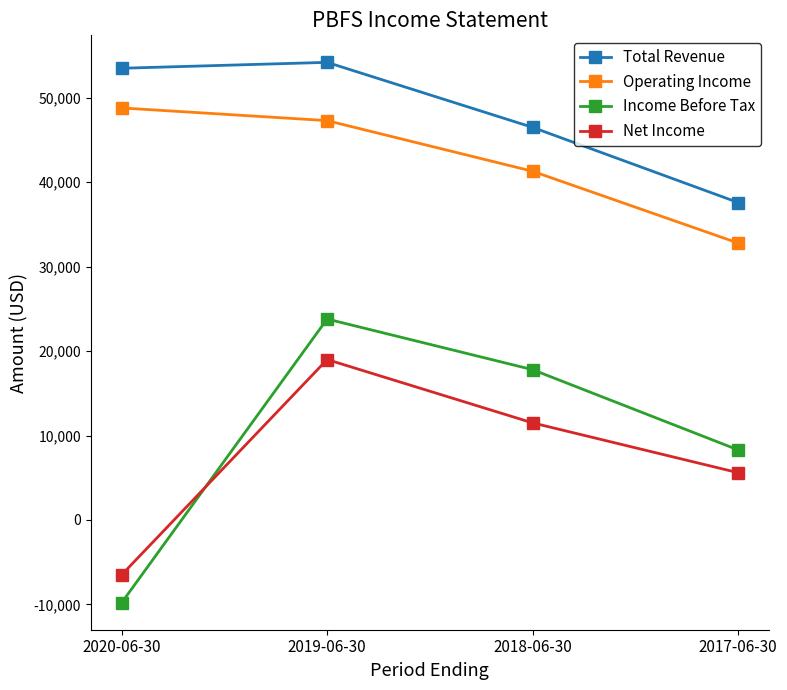

Between 2019-06-30 and 2018-06-30, which series saw the biggest shift?

Total Revenue